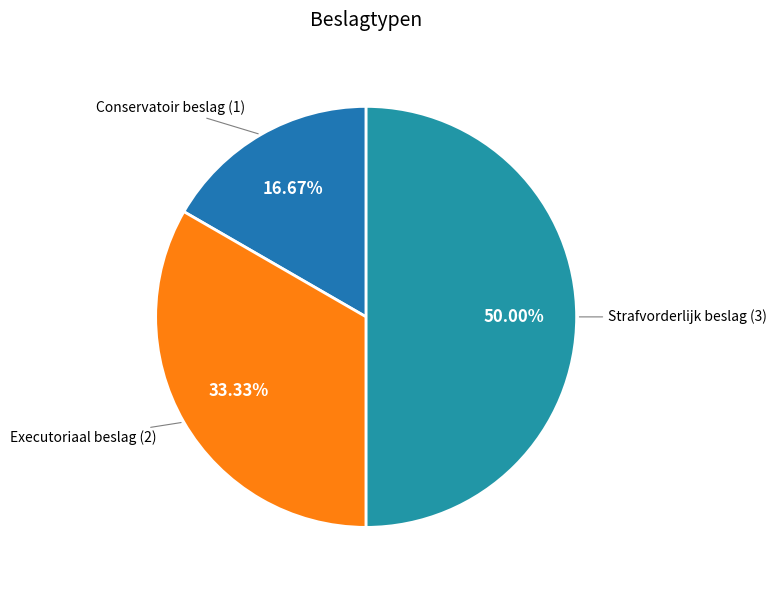

How many slices are in this pie chart?

3